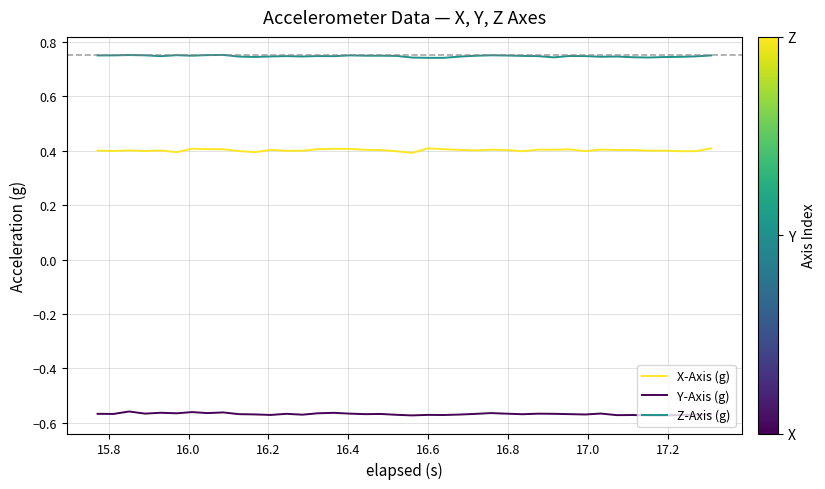

True or false: Z-Axis (g) and X-Axis (g) intersect in this chart.

False